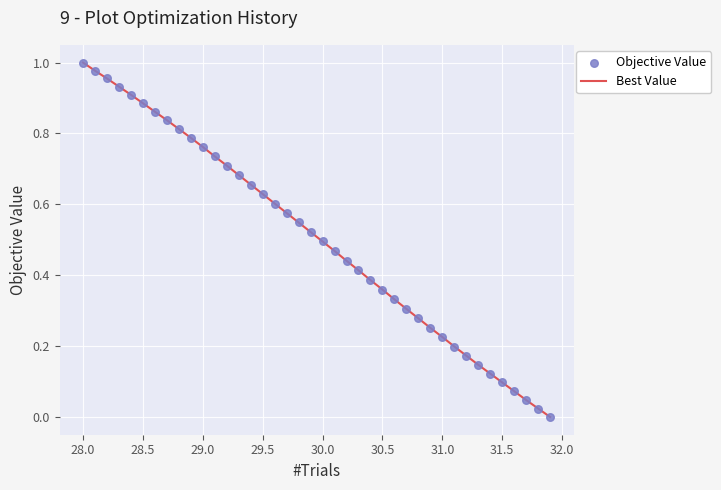

How many lines are shown in the chart?

1